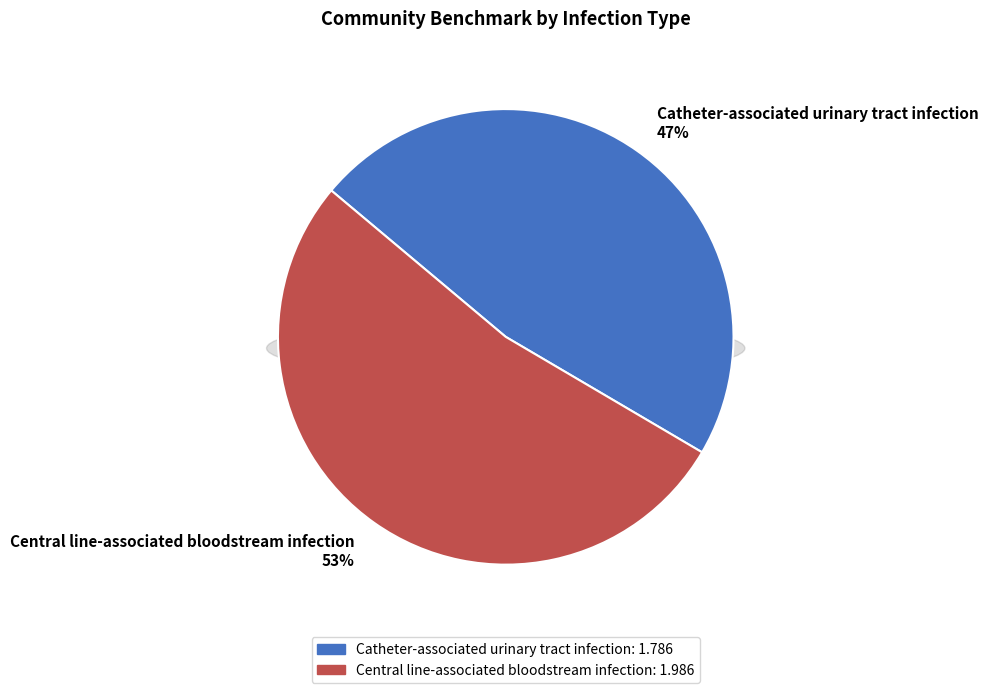

Is it true that Catheter-associated urinary tract infection is 60% of the pie?

False